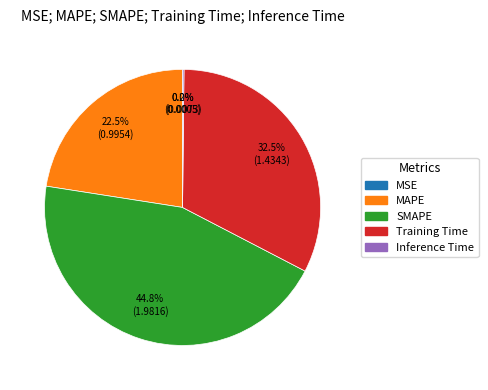

Which slice is the largest?

SMAPE